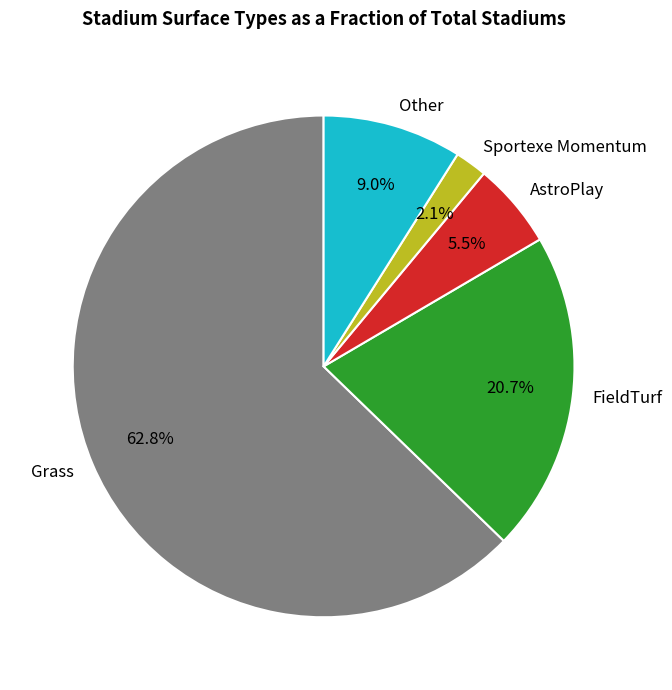

True or false: Other accounts for 18% of the total.

False